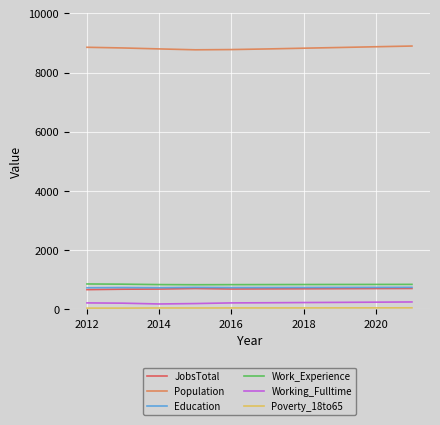

How many distinct data groups are displayed?

6